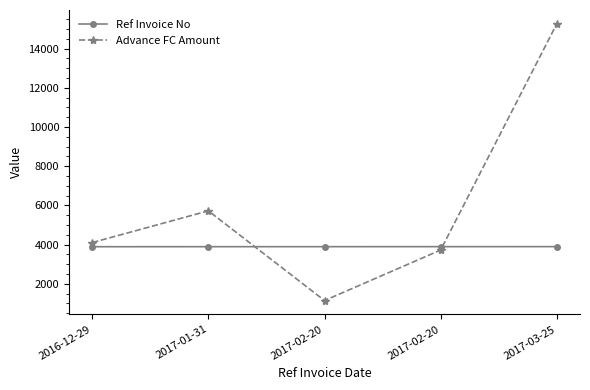

What are all the series names shown in the legend?

Ref Invoice No, Advance FC Amount